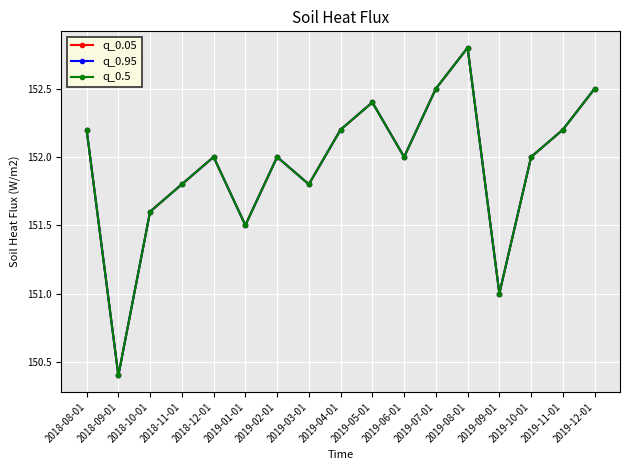

Is the value of q_0.5 at 2018-12-01 greater than the value of q_0.05 at 2018-09-01?

Yes